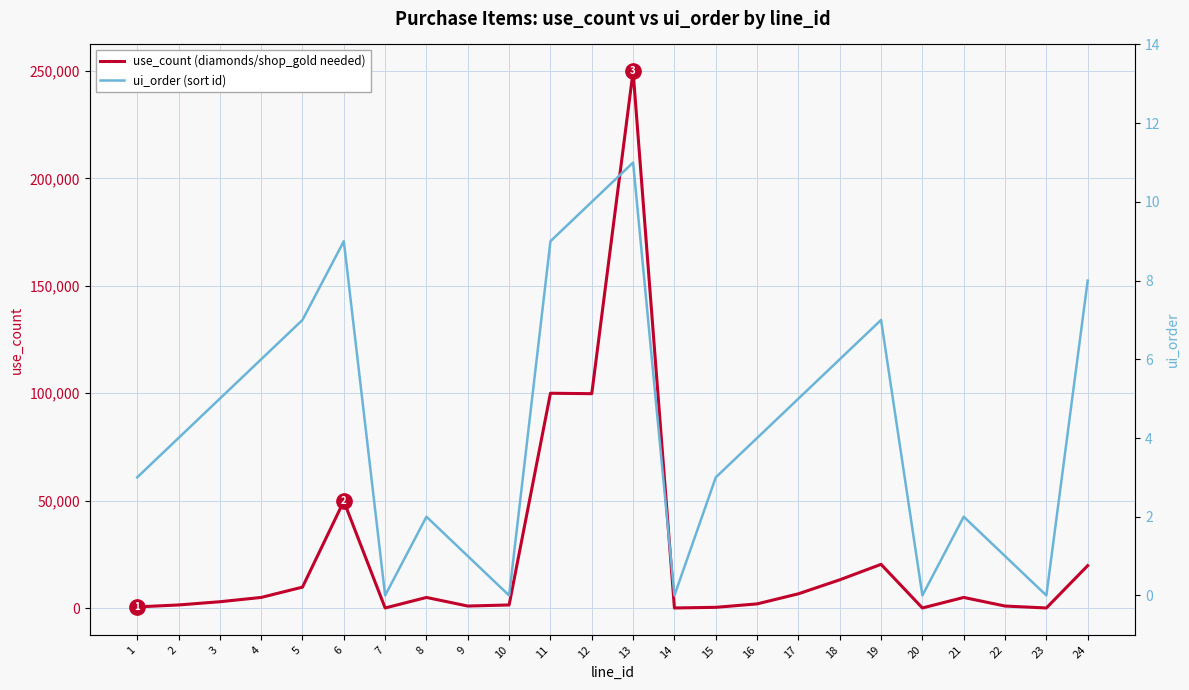

Reading left to right, transcribe all the data shown in this chart.

use_count (diamonds/shop_gold needed): 1=600	2=1500	3=3000	4=5000	5=9800	6=49800	7=100	8=5000	9=1000	10=1500	11=100000	12=99800	13=249800	14=100	15=400	16=2000	17=6700	18=13200	19=20400	20=100	21=5000	22=1000	23=100	24=19800
ui_order (sort id): 1=3	2=4	3=5	4=6	5=7	6=9	7=0	8=2	9=1	10=0	11=9	12=10	13=11	14=0	15=3	16=4	17=5	18=6	19=7	20=0	21=2	22=1	23=0	24=8